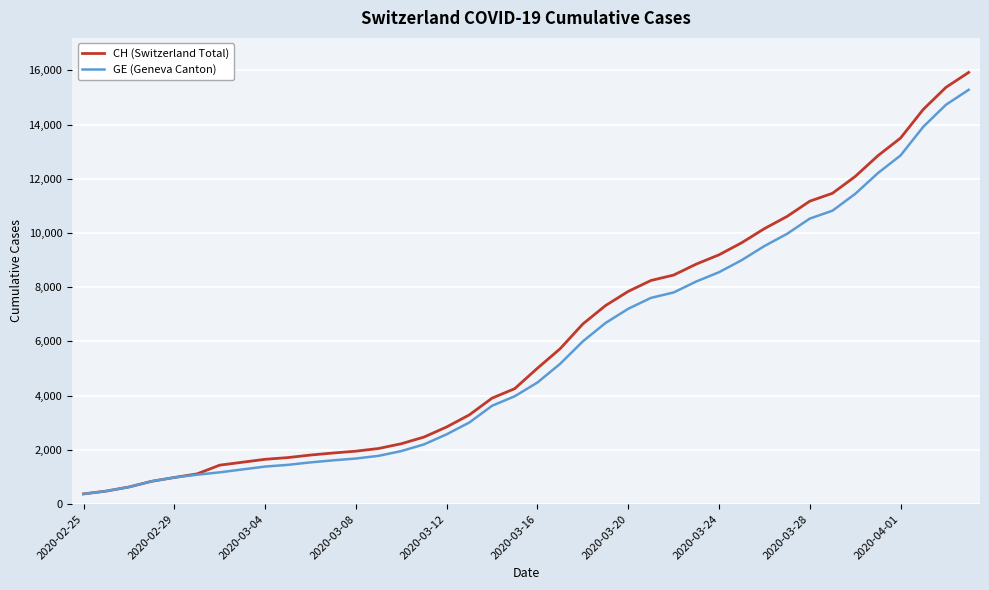

What is the smallest value displayed?

375